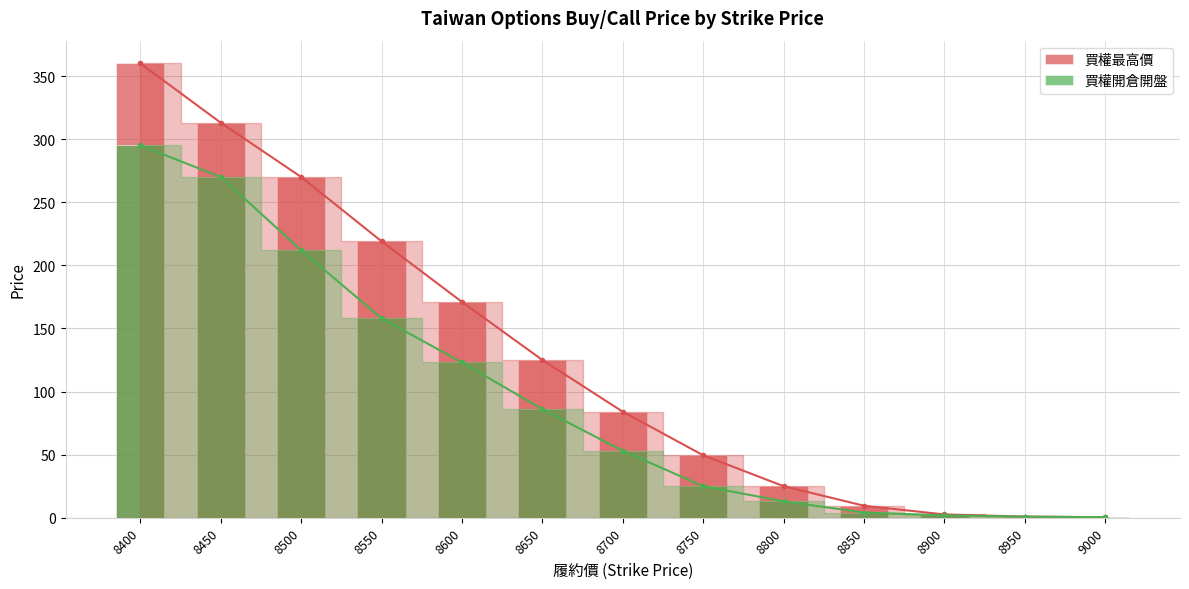

Which category has the lowest value in the 買權開倉開盤 series?

9000